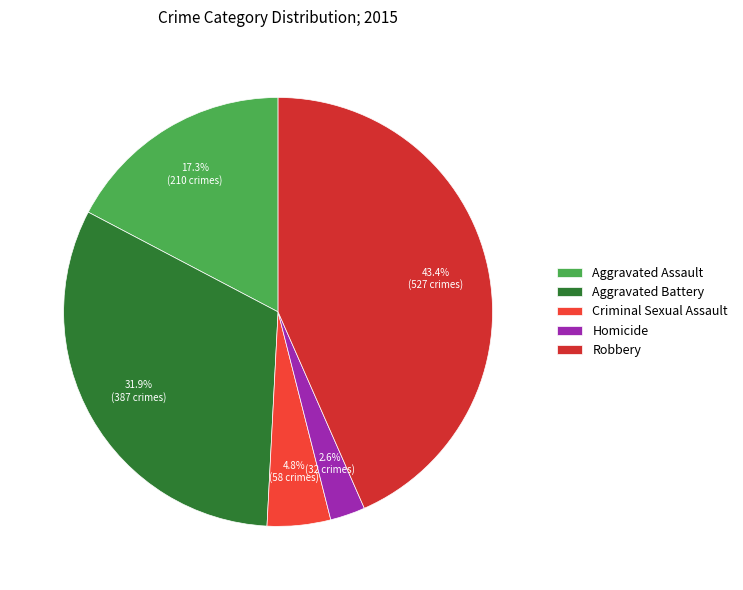

To the nearest percent, what is the combined percentage of Aggravated Assault and Aggravated Battery?

49%